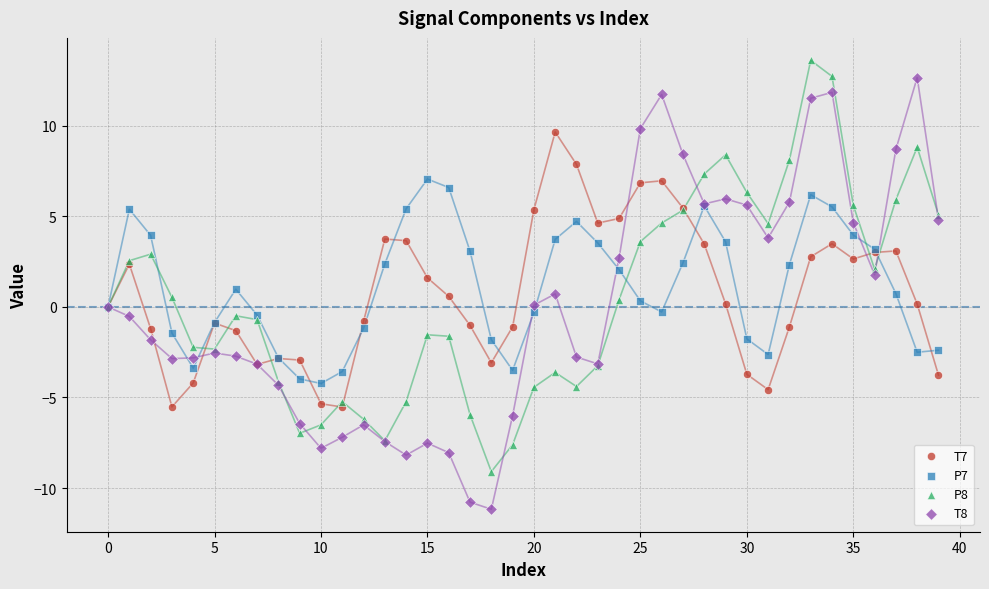

Which series contains the lowest Y value?

T8